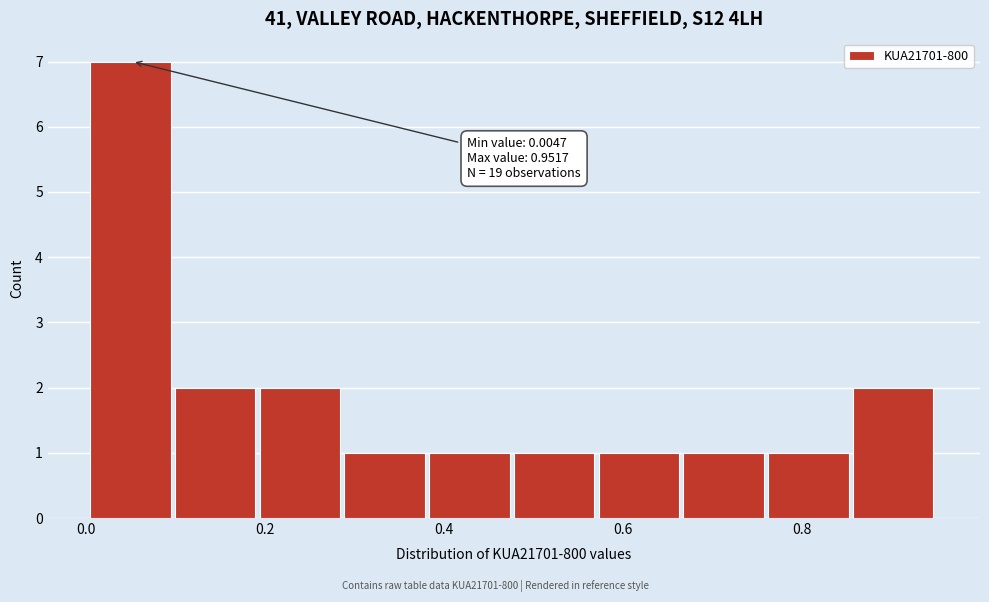

Over which range of the x-axis is the bar tallest?

0.00 to 0.10